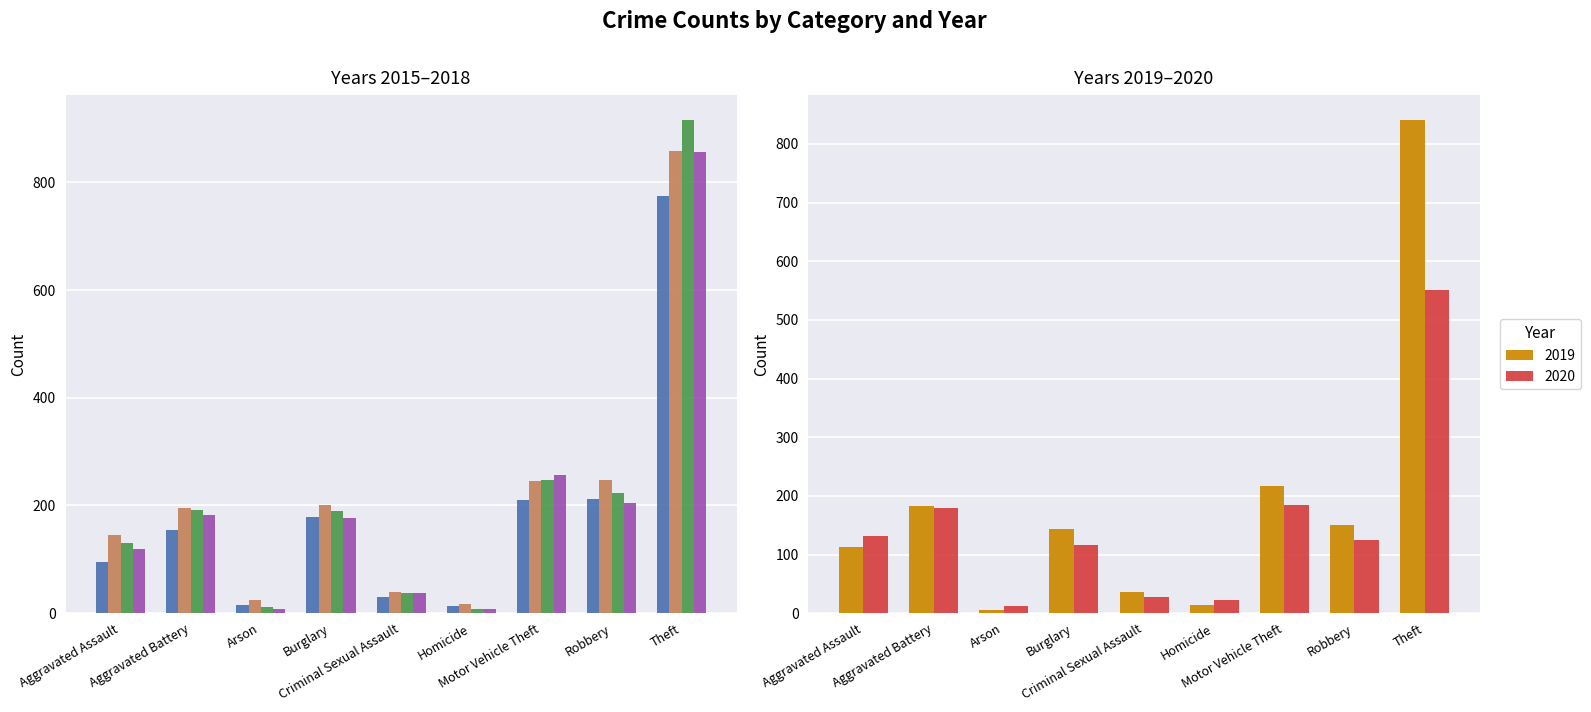

List the series in order of their peak value, lowest first.

2020, 2015, 2019, 2018, 2016, 2017